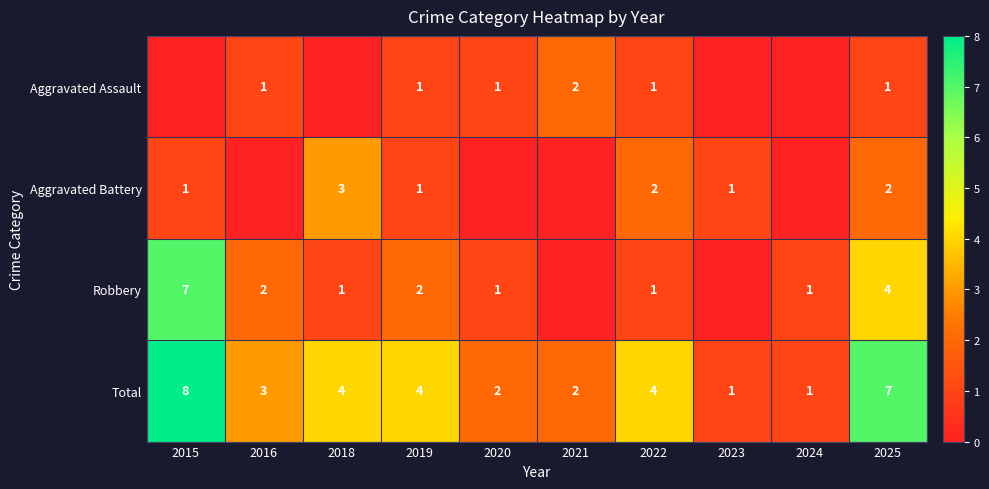

Is the value of Total at 2019 greater than the value of Aggravated Assault at 2016?

Yes